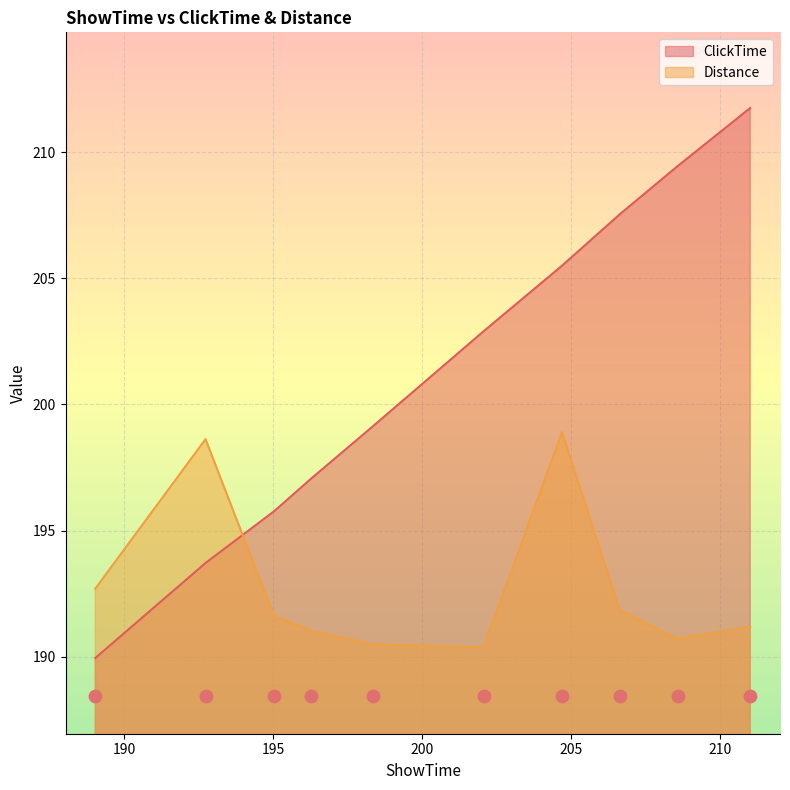

At which category is the sum across all series the highest?

204.6963